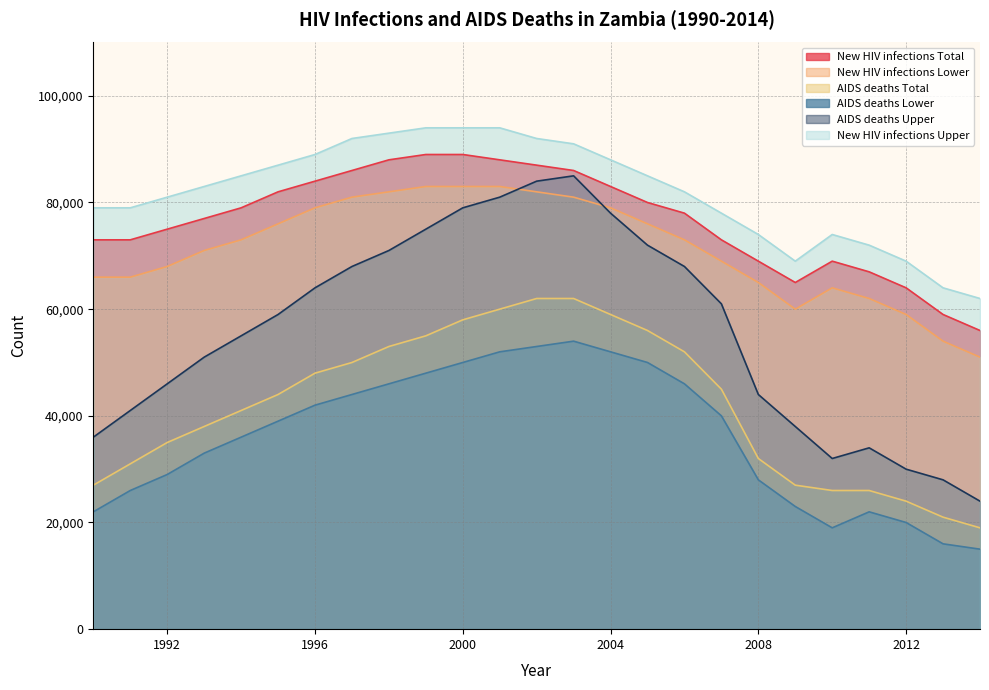

Reading left to right, what are all the values shown in this chart?

New HIV infections Total: 1990=73000	1991=73000	1992=75000	1993=77000	1994=79000	1995=82000	1996=84000	1997=86000	1998=88000	1999=89000	2000=89000	2001=88000	2002=87000	2003=86000	2004=83000	2005=80000	2006=78000	2007=73000	2008=69000	2009=65000	2010=69000	2011=67000	2012=64000	2013=59000	2014=56000
New HIV infections Lower: 1990=66000	1991=66000	1992=68000	1993=71000	1994=73000	1995=76000	1996=79000	1997=81000	1998=82000	1999=83000	2000=83000	2001=83000	2002=82000	2003=81000	2004=79000	2005=76000	2006=73000	2007=69000	2008=65000	2009=60000	2010=64000	2011=62000	2012=59000	2013=54000	2014=51000
AIDS deaths Total: 1990=27000	1991=31000	1992=35000	1993=38000	1994=41000	1995=44000	1996=48000	1997=50000	1998=53000	1999=55000	2000=58000	2001=60000	2002=62000	2003=62000	2004=59000	2005=56000	2006=52000	2007=45000	2008=32000	2009=27000	2010=26000	2011=26000	2012=24000	2013=21000	2014=19000
AIDS deaths Lower: 1990=22000	1991=26000	1992=29000	1993=33000	1994=36000	1995=39000	1996=42000	1997=44000	1998=46000	1999=48000	2000=50000	2001=52000	2002=53000	2003=54000	2004=52000	2005=50000	2006=46000	2007=40000	2008=28000	2009=23000	2010=19000	2011=22000	2012=20000	2013=16000	2014=15000
AIDS deaths Upper: 1990=36000	1991=41000	1992=46000	1993=51000	1994=55000	1995=59000	1996=64000	1997=68000	1998=71000	1999=75000	2000=79000	2001=81000	2002=84000	2003=85000	2004=78000	2005=72000	2006=68000	2007=61000	2008=44000	2009=38000	2010=32000	2011=34000	2012=30000	2013=28000	2014=24000
New HIV infections Upper: 1990=79000	1991=79000	1992=81000	1993=83000	1994=85000	1995=87000	1996=89000	1997=92000	1998=93000	1999=94000	2000=94000	2001=94000	2002=92000	2003=91000	2004=88000	2005=85000	2006=82000	2007=78000	2008=74000	2009=69000	2010=74000	2011=72000	2012=69000	2013=64000	2014=62000